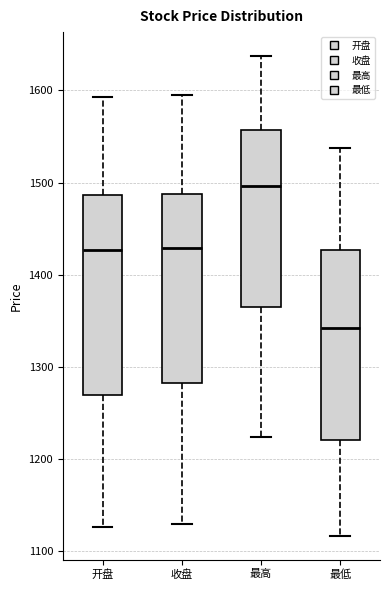

Comparing the boxes themselves (not the whiskers), which one is the tallest?

开盘